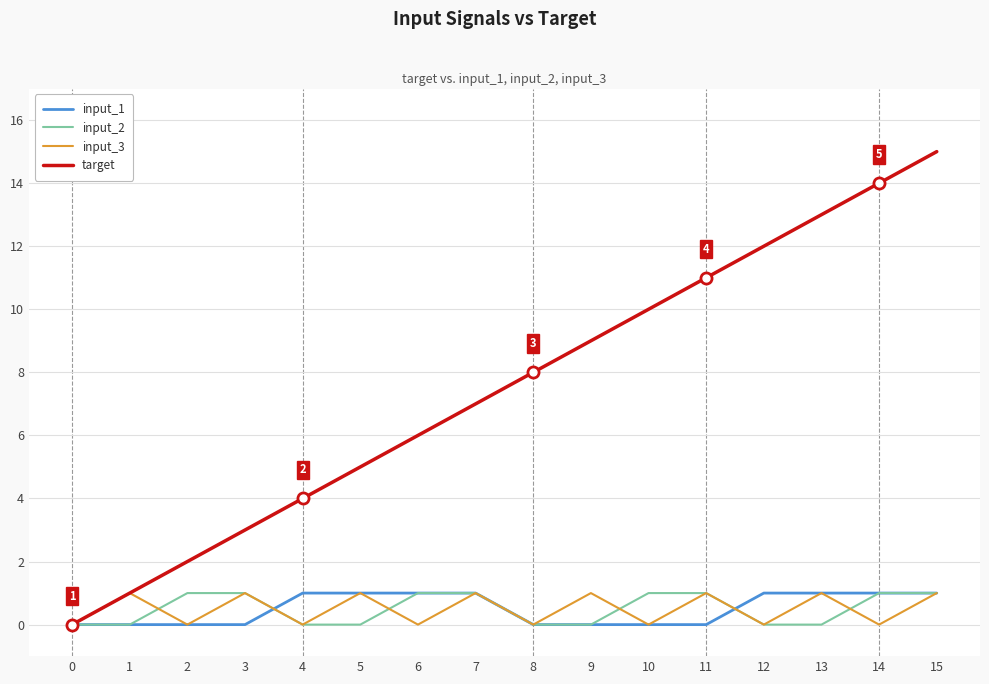

Which series has the largest total across all categories?

target